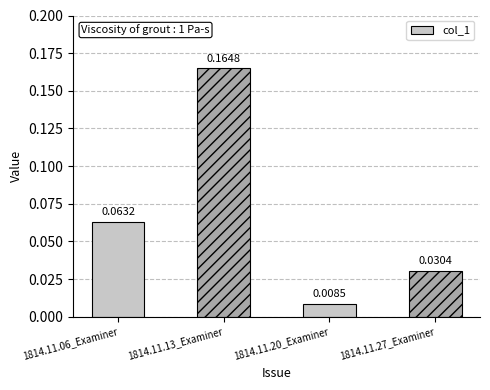

At which label is the value closest to 0?

1814.11.20_Examiner